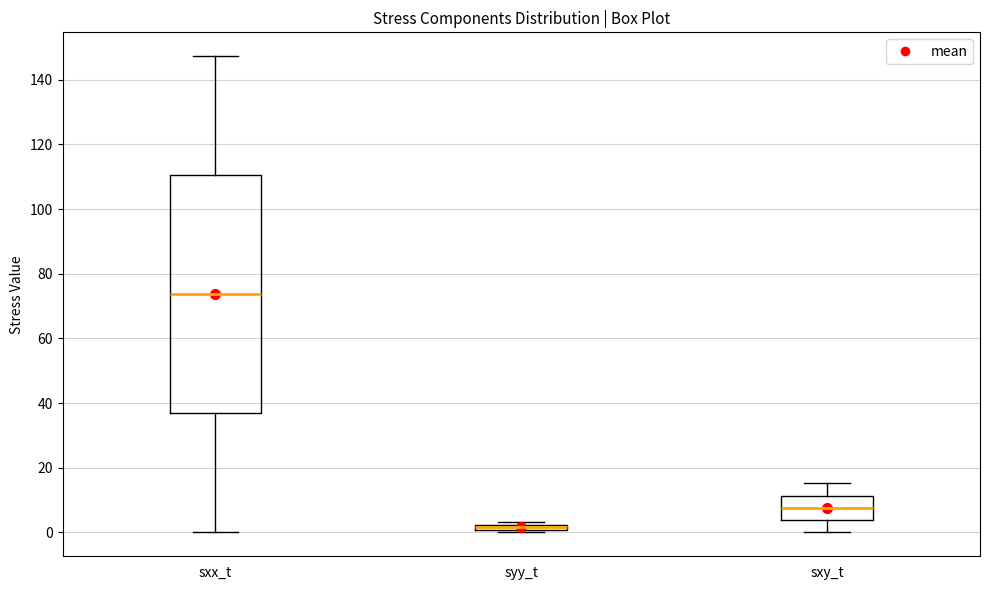

Where is the lower edge of the box for syy_t on the y-axis? The values are not printed on the chart, so give them approximately, as read against the axis.

0